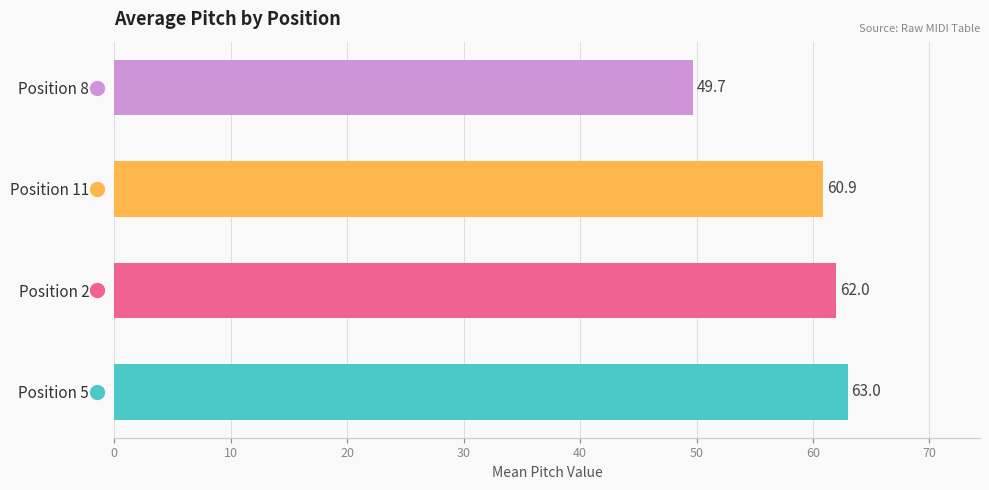

Approximately how many times larger is the value at Position 11 compared to Position 8?

1.2